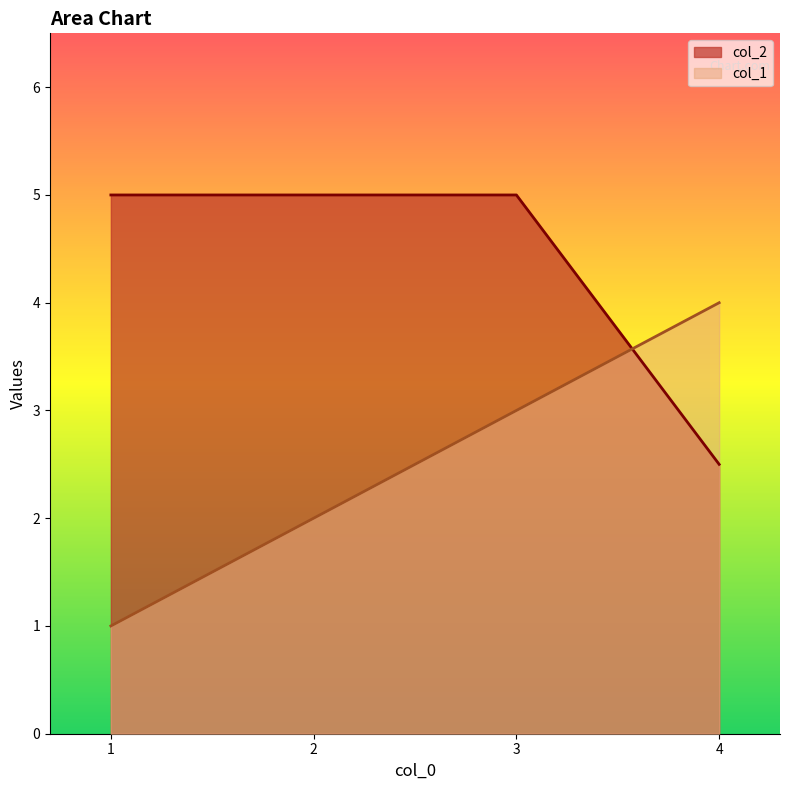

Where does the col_1 series first go above 3?

4